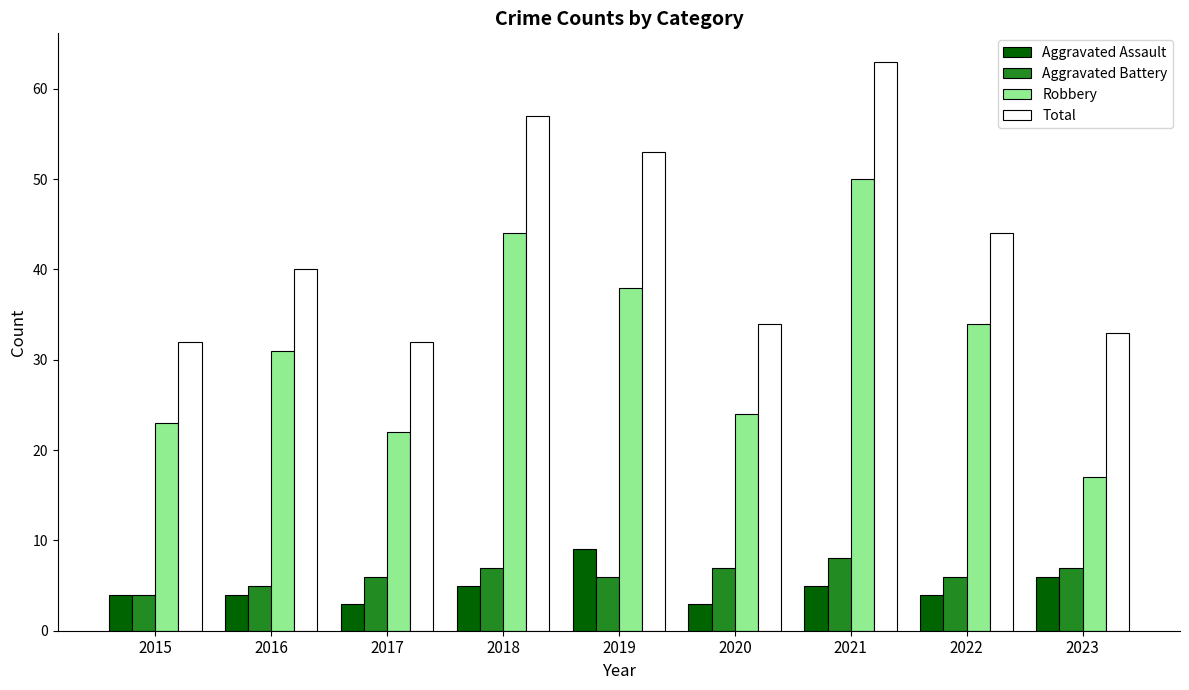

What is the difference between the Aggravated Battery values at 2017 and 2020?

1